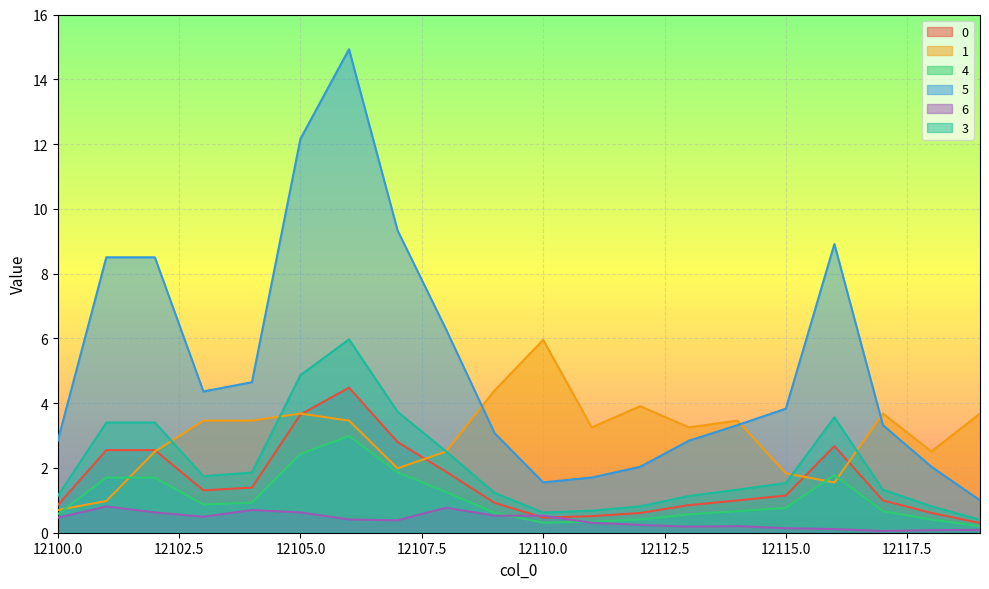

True or false: 4 has a value of 0.1 at 12118.

False